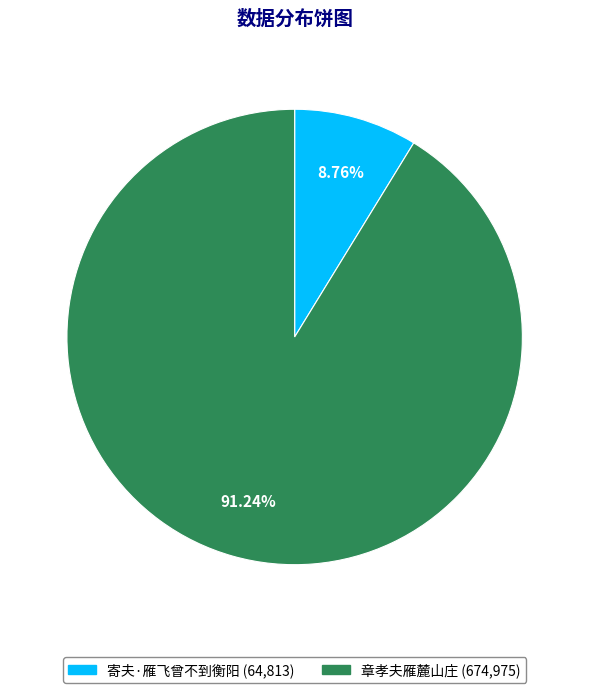

To the nearest percent, what is the difference between the largest and smallest slice percentages?

82%